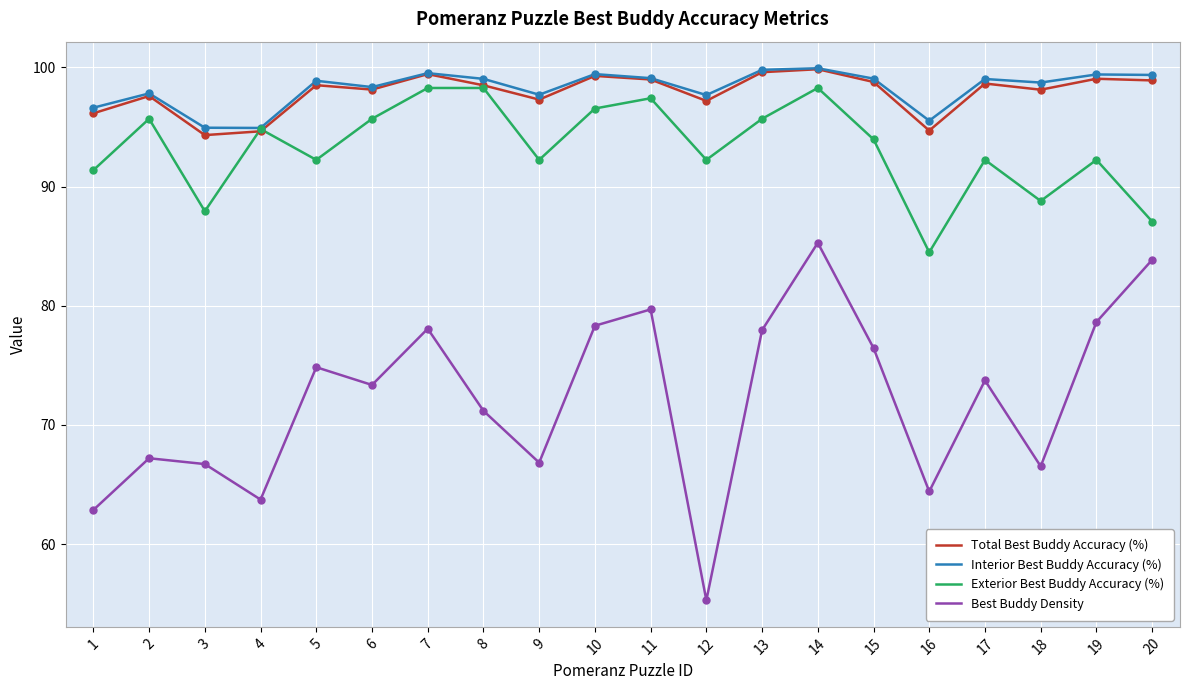

True or false: Total Best Buddy Accuracy (%) and Best Buddy Density intersect in this chart.

False